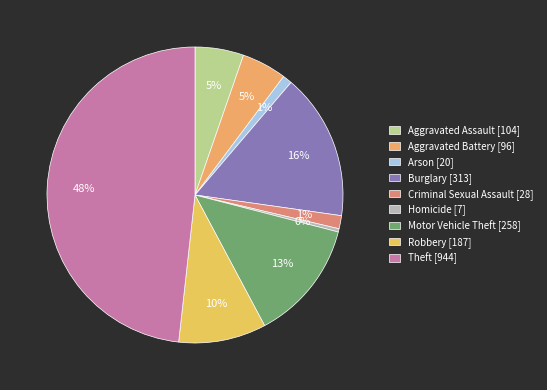

How many slices are in this pie chart?

9